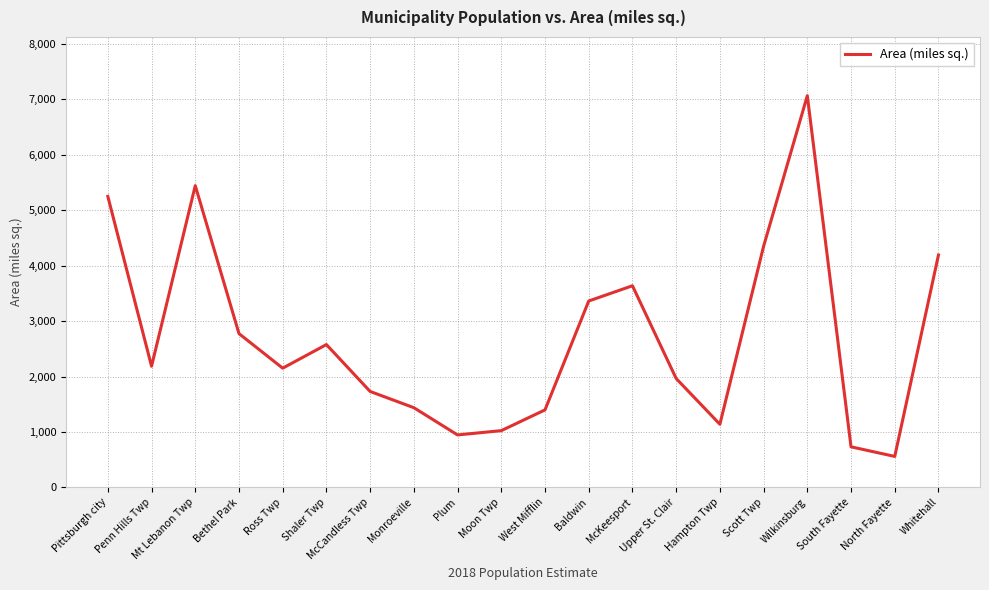

What is the difference between the values at Pittsburgh city and Scott Twp?

899.0